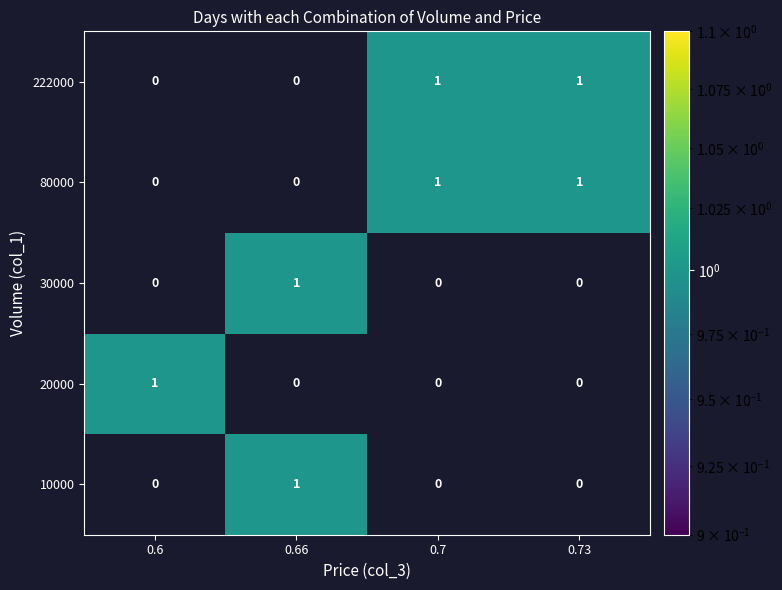

The 222000 series shows 2 at 0.7. True or false?

False